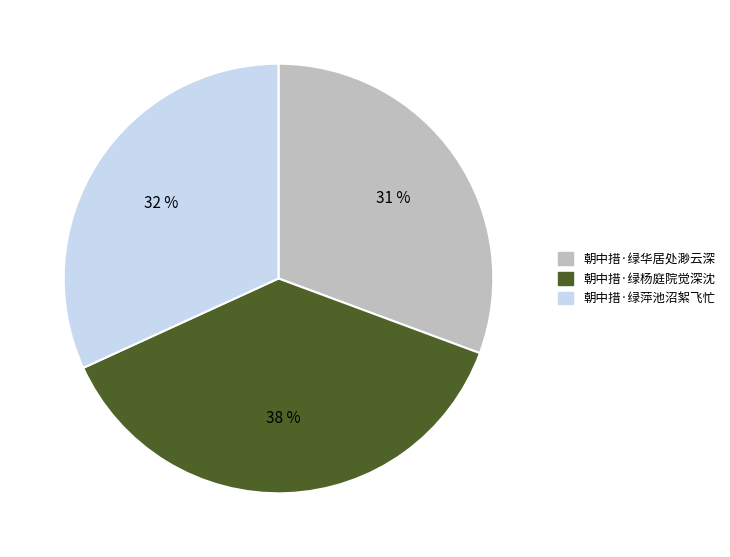

Is it true that 朝中措·绿杨庭院觉深沈 is 38% of the pie?

True